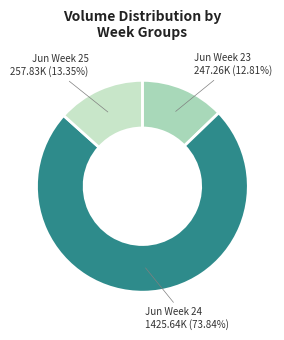

Which slice is the largest?

Jun Week 24